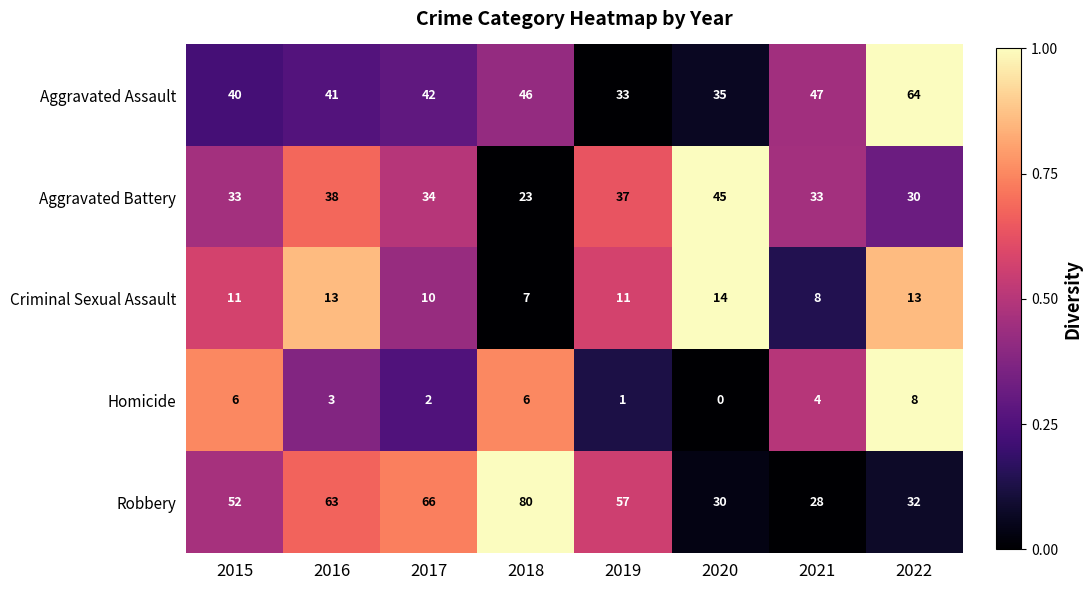

What is the difference between the second highest and second lowest values in the Aggravated Battery series?

8